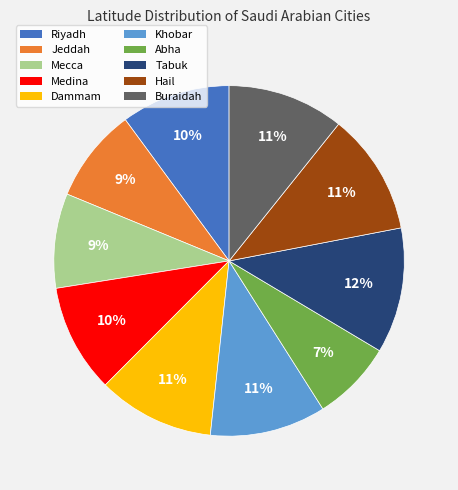

Do Abha and Dammam together represent more than half of the pie?

No